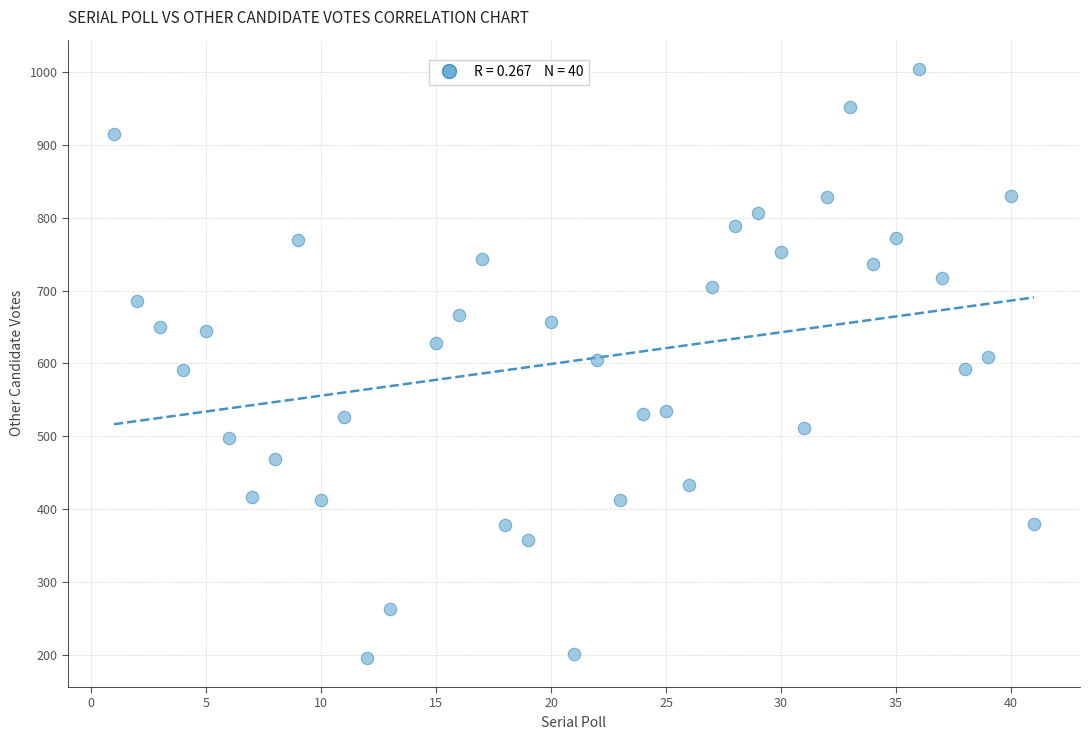

What is the range of Y values (max minus min)?

808